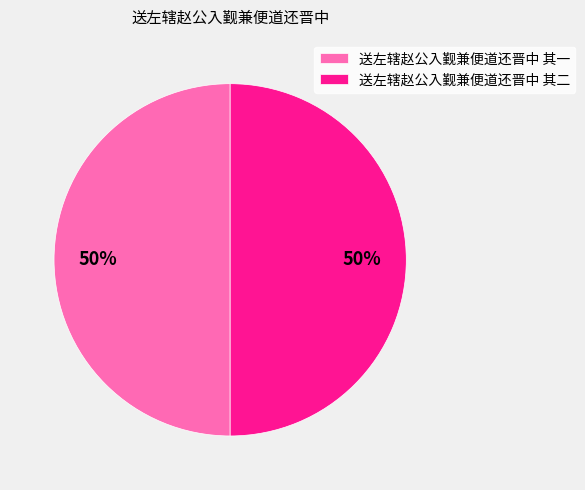

True or false: 送左辖赵公入觐兼便道还晋中 其一 accounts for 62% of the total.

False